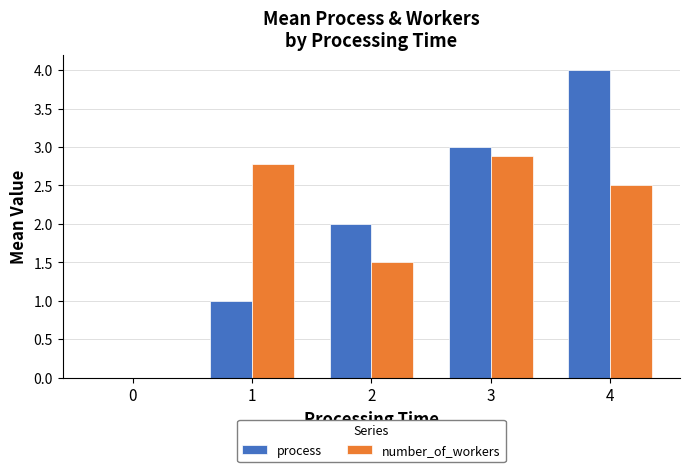

What is the greatest value displayed?

4.0